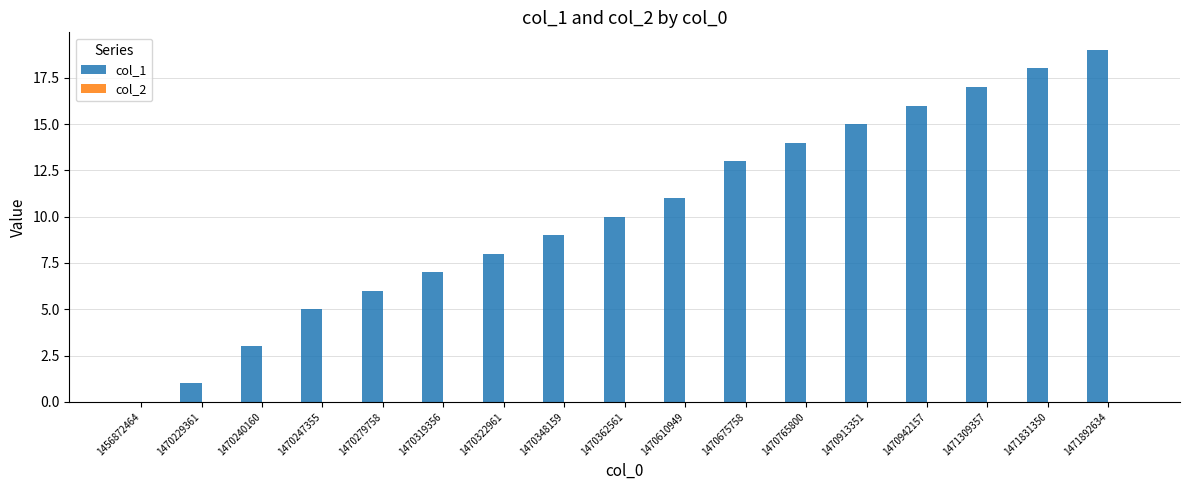

What is the sum of all values?

172